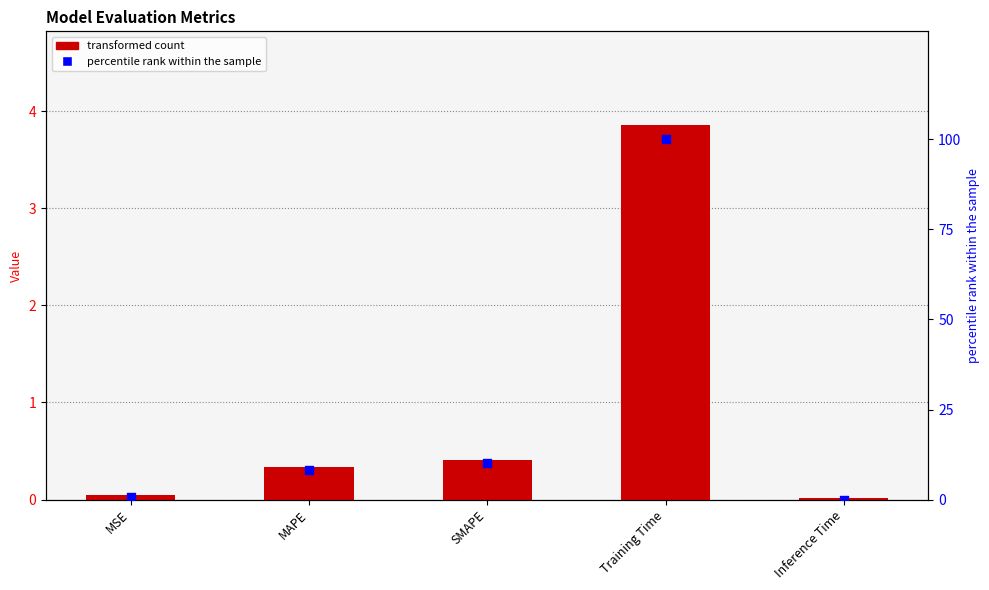

Is the value of col_1 at MSE greater than the value of percentile rank within the sample at MSE?

No